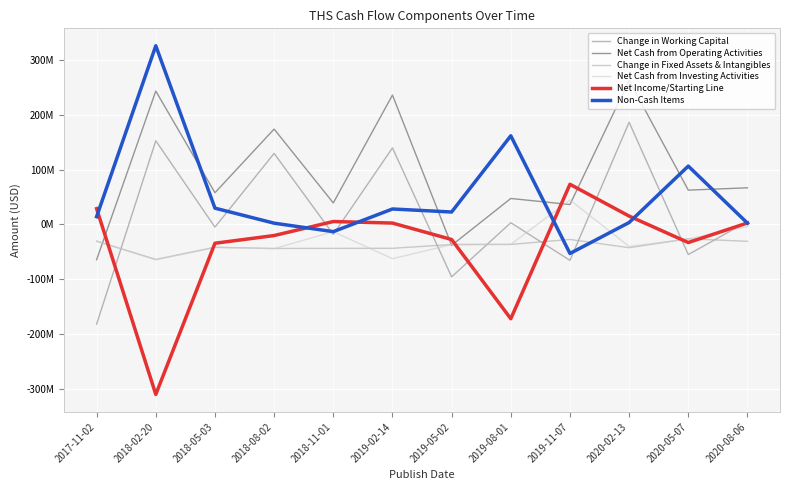

How many times do Net Cash from Investing Activities and Net Cash from Operating Activities cross each other?

5